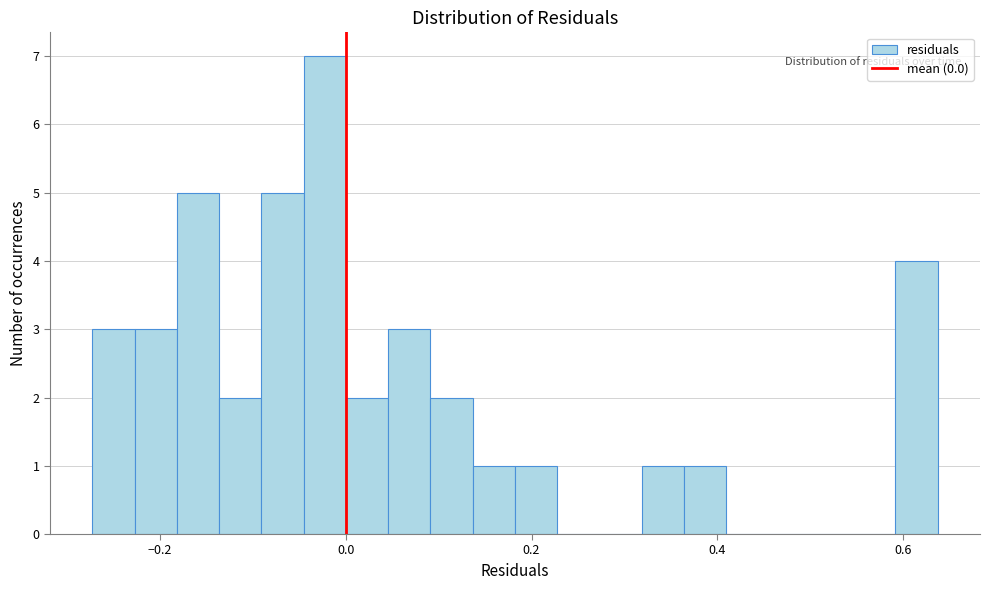

Read against the x-axis, roughly where is the centre of the tallest bar?

-0.02